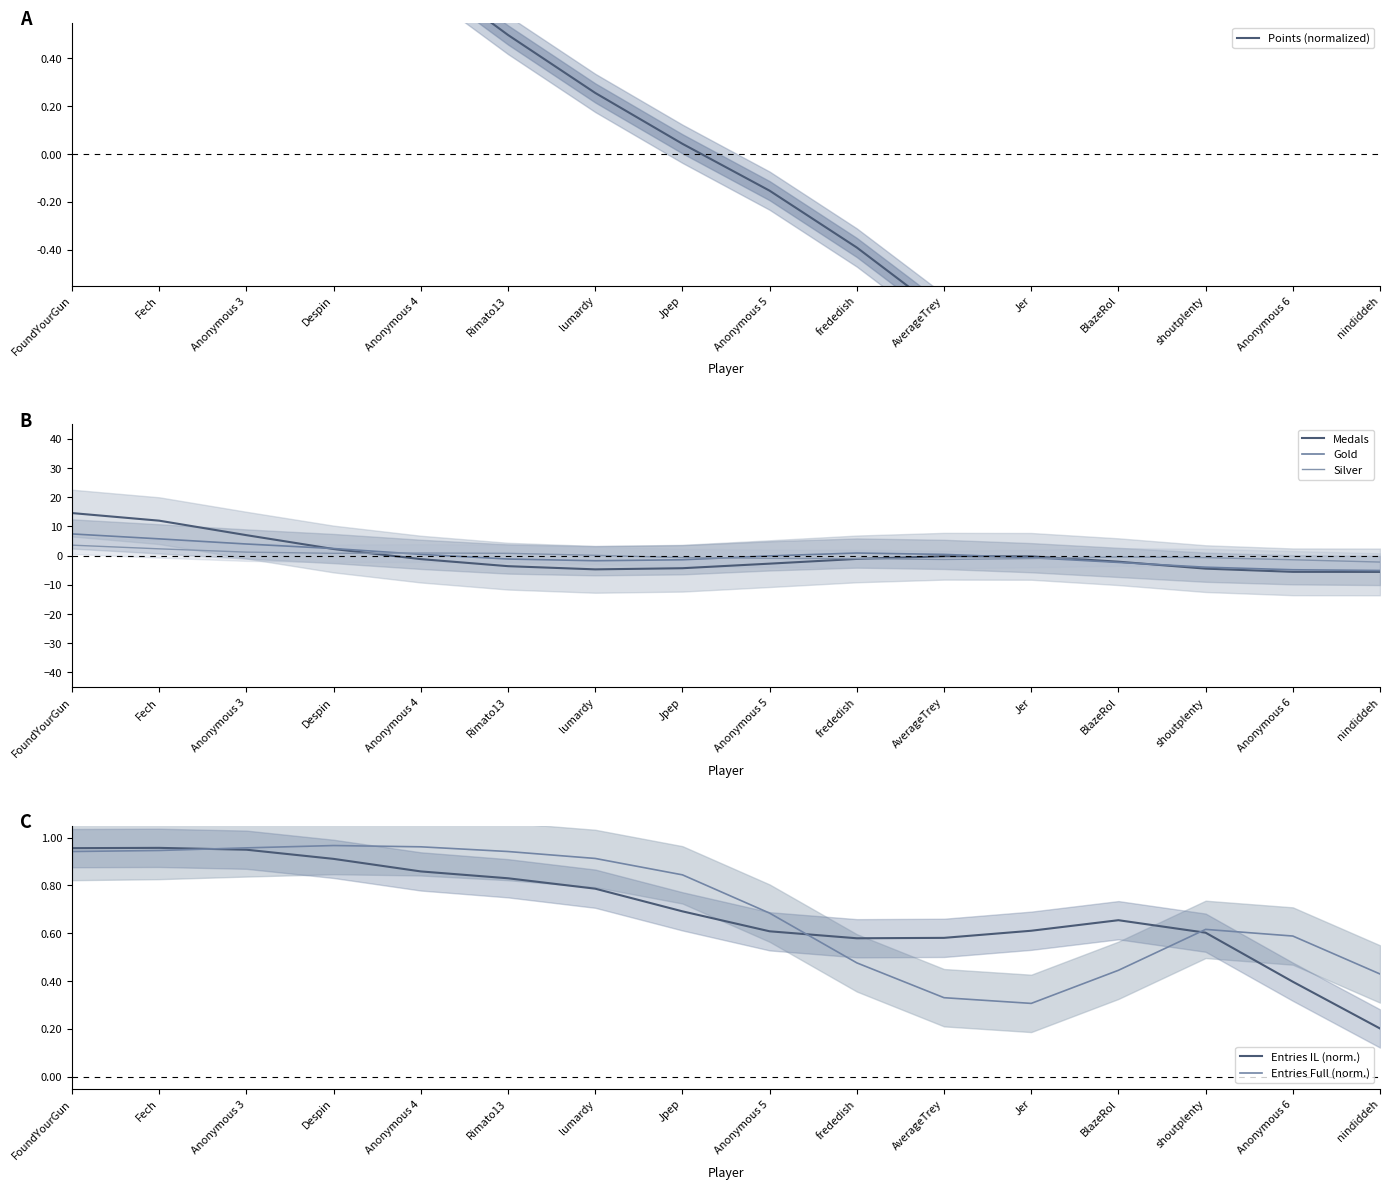

The Entries IL (norm.) series shows 0.8 at lumardy. True or false?

True